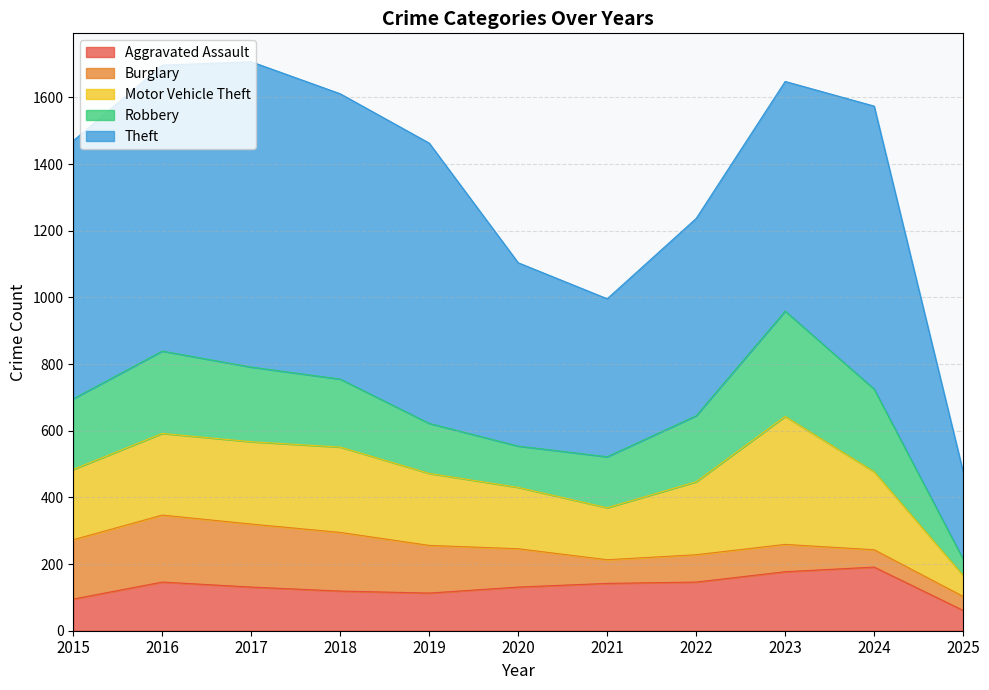

What is the maximum value for Theft?

916